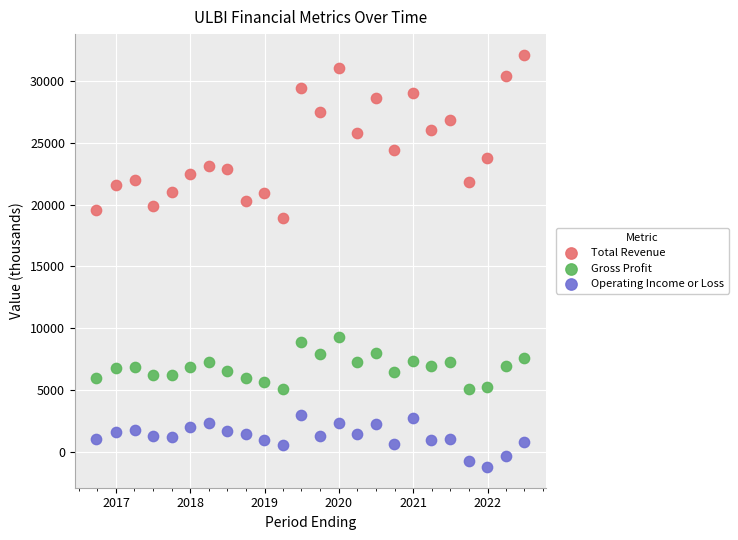

Which series reaches the maximum Y coordinate?

Total Revenue